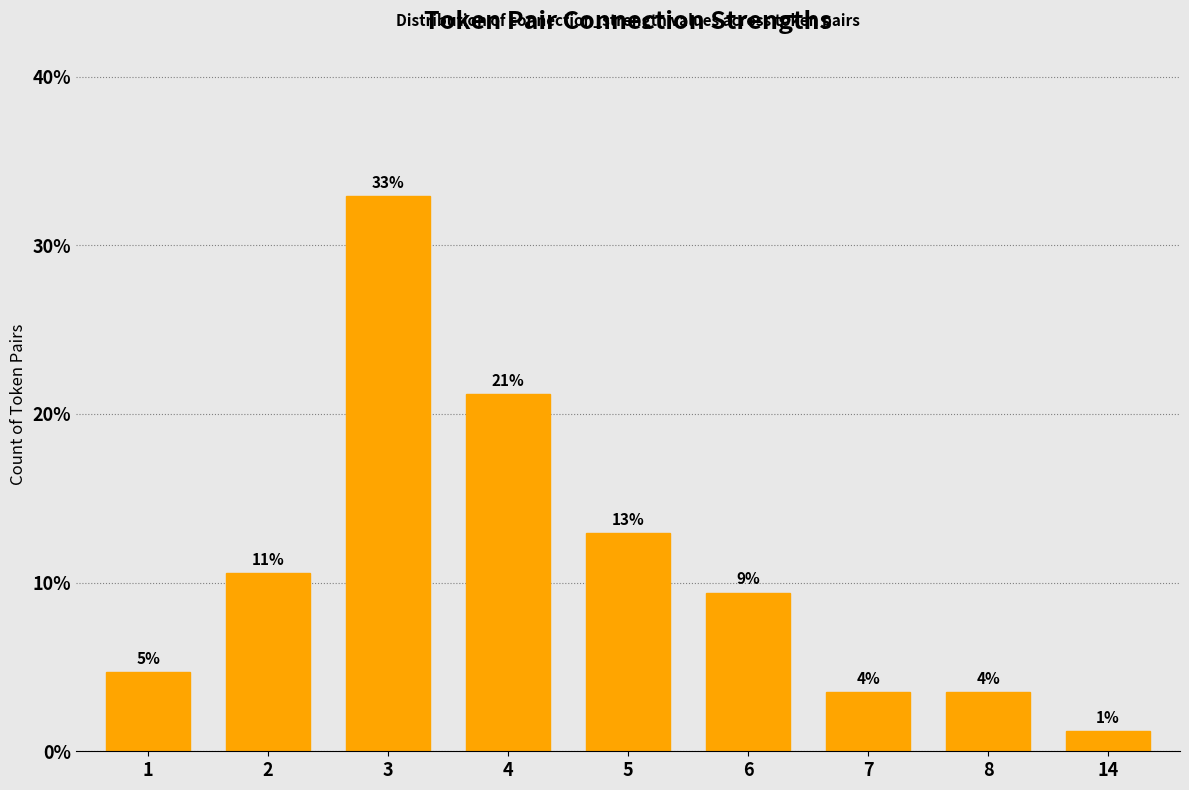

How many bars are there in total?

9